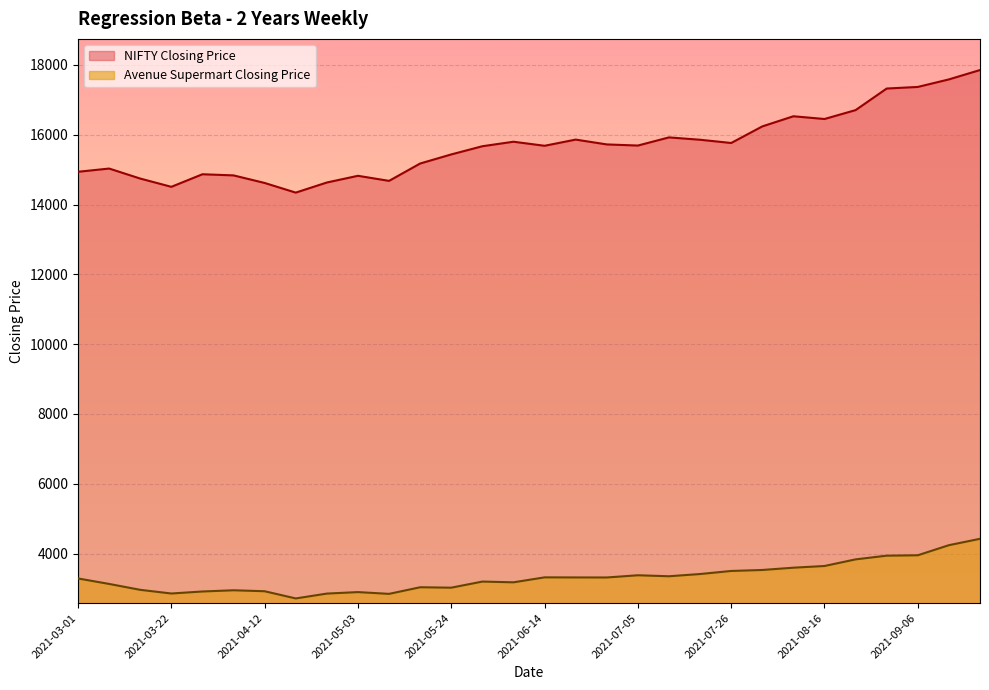

What is the average value of the NIFTY Closing Price series?

15688.2